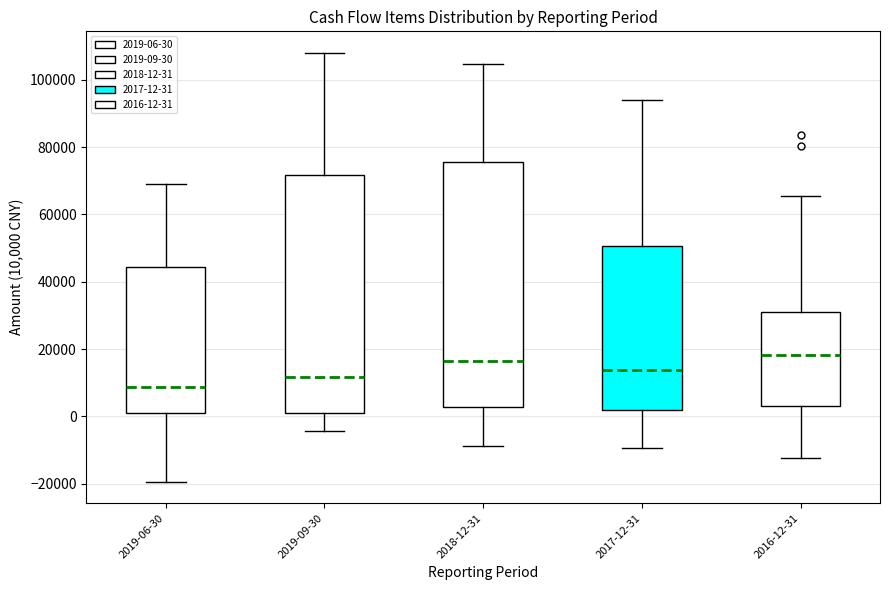

Reading left to right, transcribe this box plot: for each box, give where its median line is, the range the box spans, and where its two whiskers end, as read against the y-axis. The values are not printed on the chart, so give them approximately, as read against the axis.

2019-06-30: median 8000, box 0 to 44000, whiskers -20000 to 70000
2019-09-30: median 12000, box 2000 to 72000, whiskers -4000 to 108000
2018-12-31: median 16000, box 2000 to 76000, whiskers -8000 to 104000
2017-12-31: median 14000, box 2000 to 50000, whiskers -10000 to 94000
2016-12-31: median 18000, box 4000 to 32000, whiskers -12000 to 66000